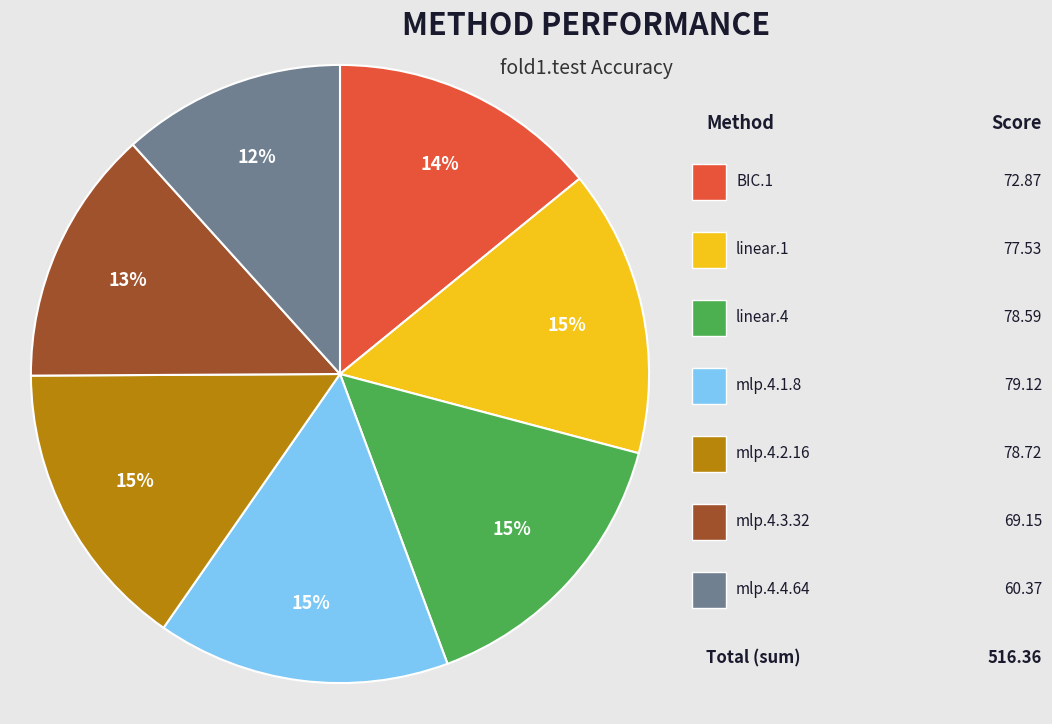

Does any single category account for the majority?

No